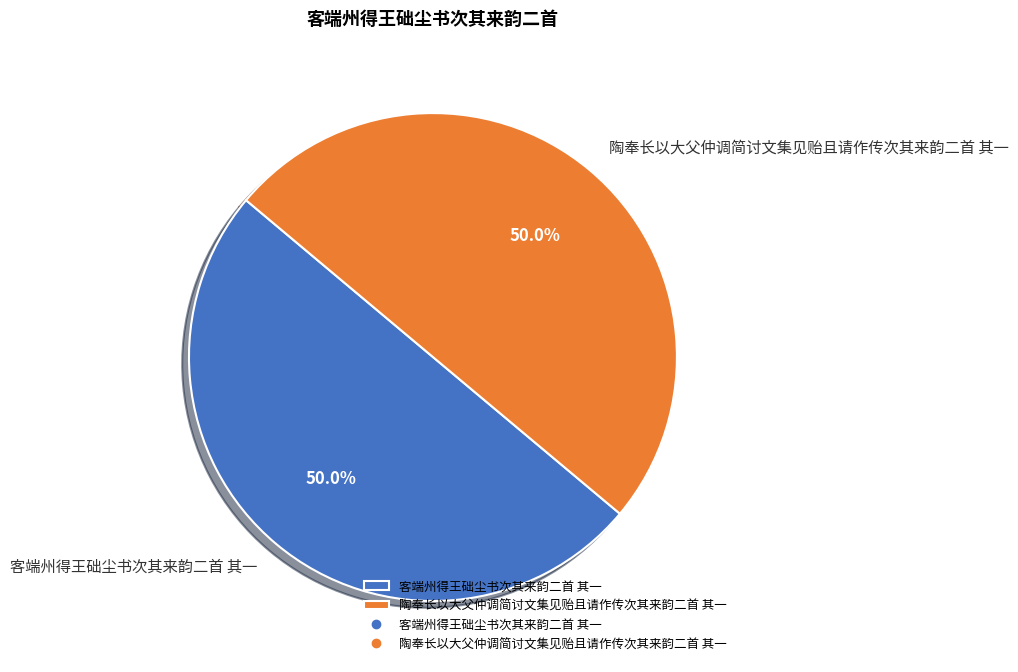

What is the ratio of the value at 客端州得王础尘书次其来韵二首 其一 to the value at 陶奉长以大父仲调简讨文集见贻且请作传次其来韵二首 其一?

1.0